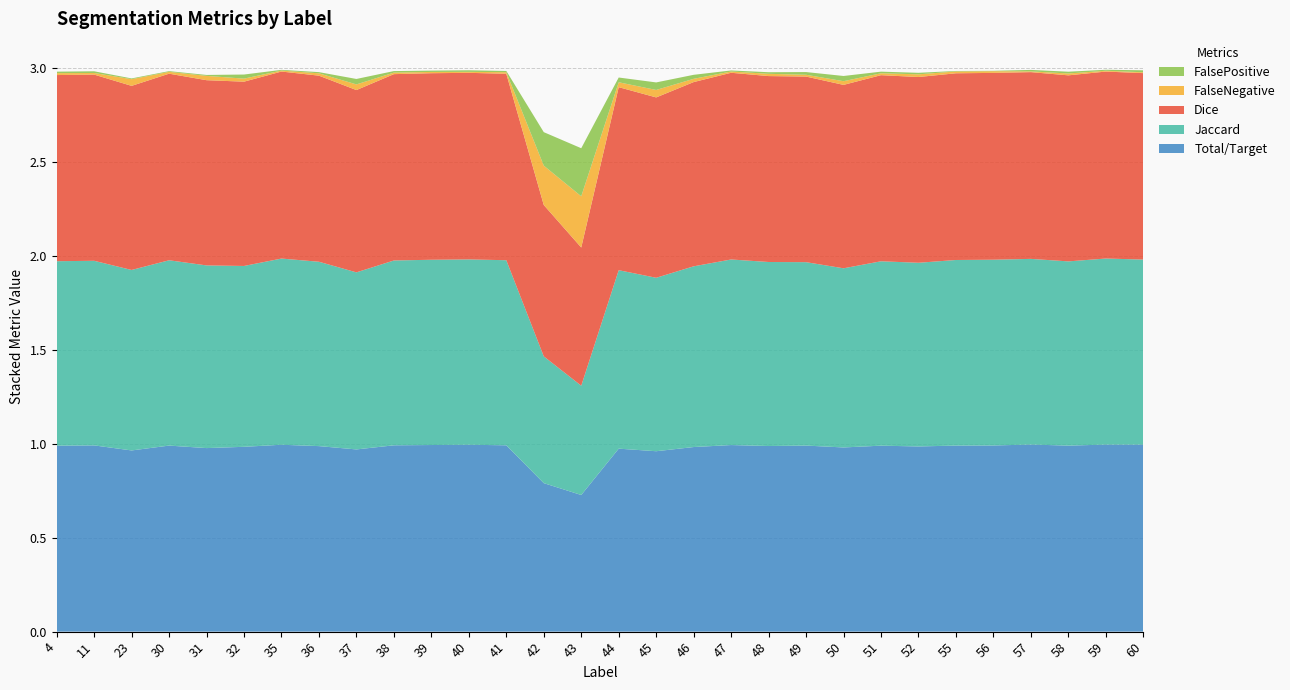

Reading left to right, extract all data points from this chart.

Total/Target: 4=1.0	11=1.0	23=1.0	30=1.0	31=1.0	32=1.0	35=1.0	36=1.0	37=1.0	38=1.0	39=1.0	40=1.0	41=1.0	42=0.8	43=0.7	44=1.0	45=1.0	46=1.0	47=1.0	48=1.0	49=1.0	50=1.0	51=1.0	52=1.0	55=1.0	56=1.0	57=1.0	58=1.0	59=1.0	60=1.0
Jaccard: 4=1.0	11=1.0	23=1.0	30=1.0	31=1.0	32=1.0	35=1.0	36=1.0	37=0.9	38=1.0	39=1.0	40=1.0	41=1.0	42=0.7	43=0.6	44=0.9	45=0.9	46=1.0	47=1.0	48=1.0	49=1.0	50=1.0	51=1.0	52=1.0	55=1.0	56=1.0	57=1.0	58=1.0	59=1.0	60=1.0
Dice: 4=1.0	11=1.0	23=1.0	30=1.0	31=1.0	32=1.0	35=1.0	36=1.0	37=1.0	38=1.0	39=1.0	40=1.0	41=1.0	42=0.8	43=0.7	44=1.0	45=1.0	46=1.0	47=1.0	48=1.0	49=1.0	50=1.0	51=1.0	52=1.0	55=1.0	56=1.0	57=1.0	58=1.0	59=1.0	60=1.0
FalseNegative: 4=0.0	11=0.0	23=0.0	30=0.0	31=0.0	32=0.0	35=0.0	36=0.0	37=0.0	38=0.0	39=0.0	40=0.0	41=0.0	42=0.2	43=0.3	44=0.0	45=0.0	46=0.0	47=0.0	48=0.0	49=0.0	50=0.0	51=0.0	52=0.0	55=0.0	56=0.0	57=0.0	58=0.0	59=0.0	60=0.0
FalsePositive: 4=0.0	11=0.0	23=0.0	30=0.0	31=0.0	32=0.0	35=0.0	36=0.0	37=0.0	38=0.0	39=0.0	40=0.0	41=0.0	42=0.2	43=0.3	44=0.0	45=0.0	46=0.0	47=0.0	48=0.0	49=0.0	50=0.0	51=0.0	52=0.0	55=0.0	56=0.0	57=0.0	58=0.0	59=0.0	60=0.0